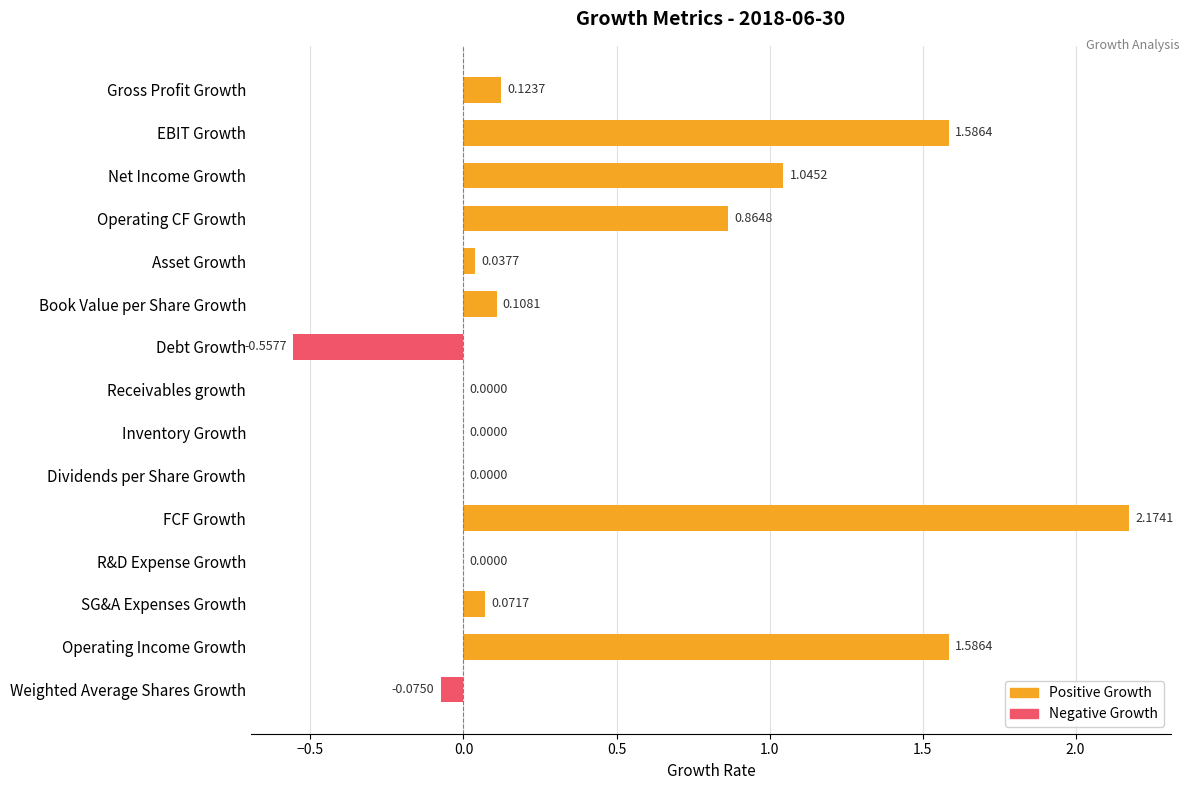

Between Gross Profit Growth and Operating Income Growth, which series saw the biggest shift?

Positive Growth